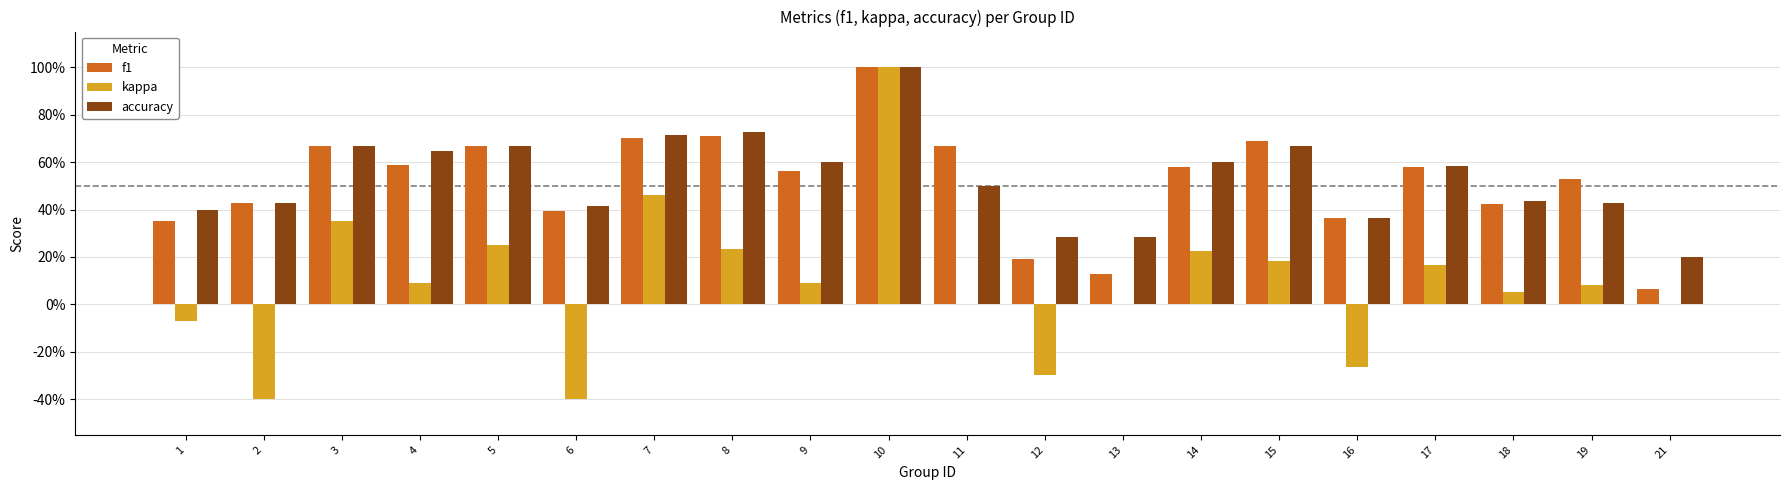

What is the value of the kappa bar at the 9th from the left?

0.1